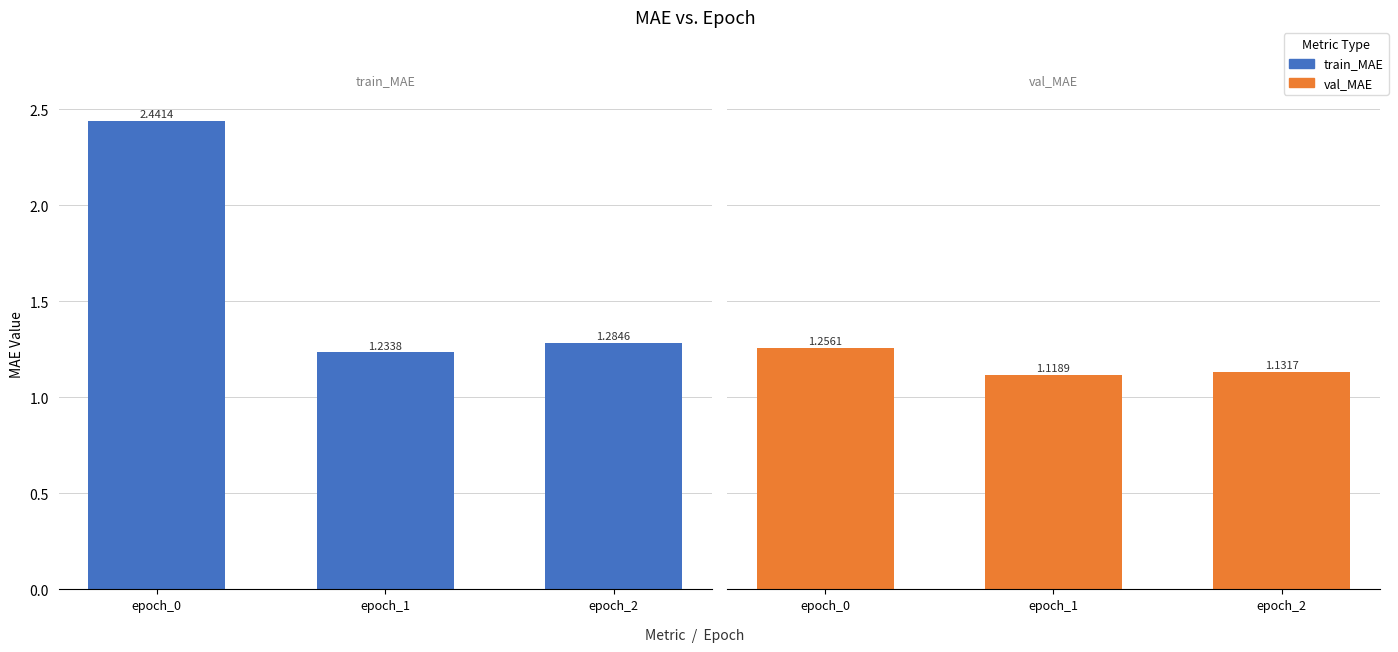

What is the value of the train_MAE bar at the 2nd from the left?

1.2